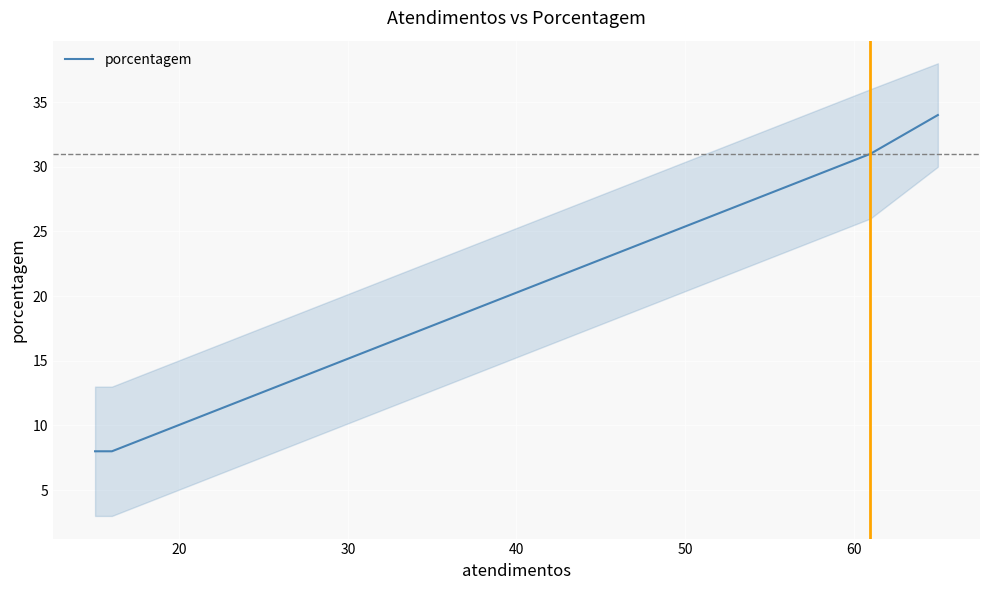

What is the average value?

20